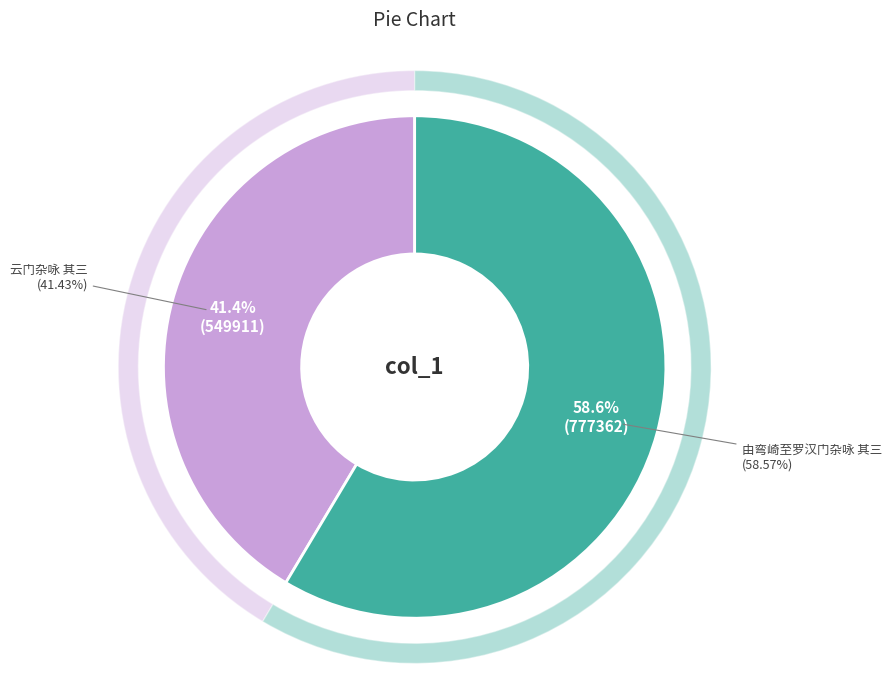

What is the largest slice in the pie chart?

由弯崎至罗汉门杂咏 其三